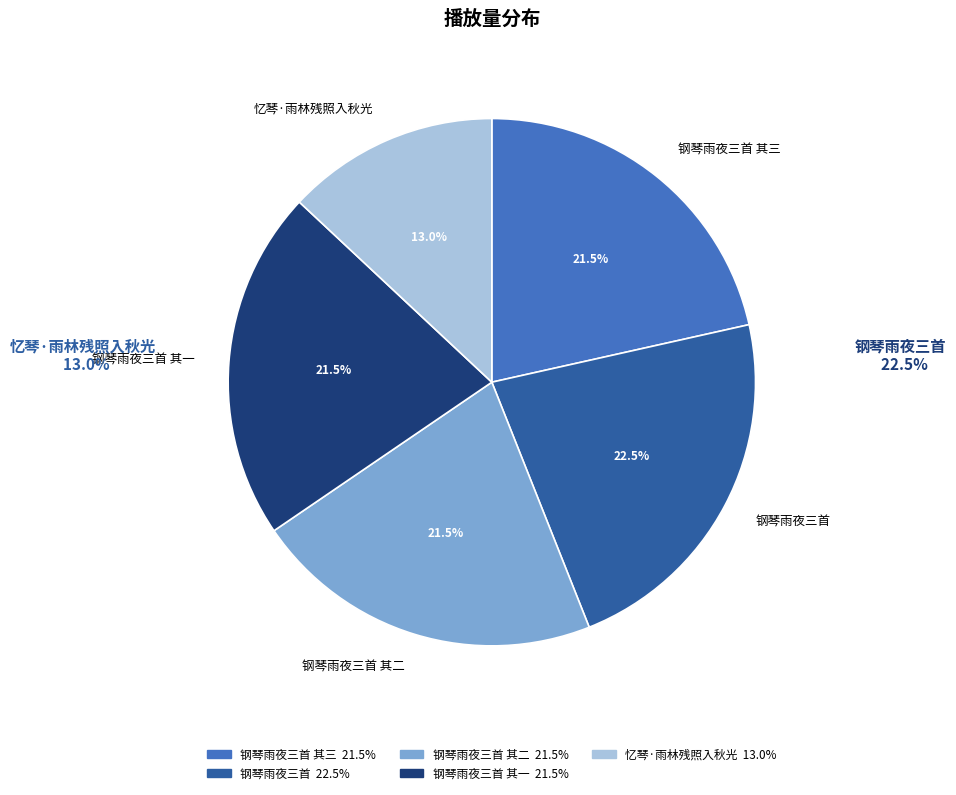

To the nearest percent, what is the average slice percentage?

20%